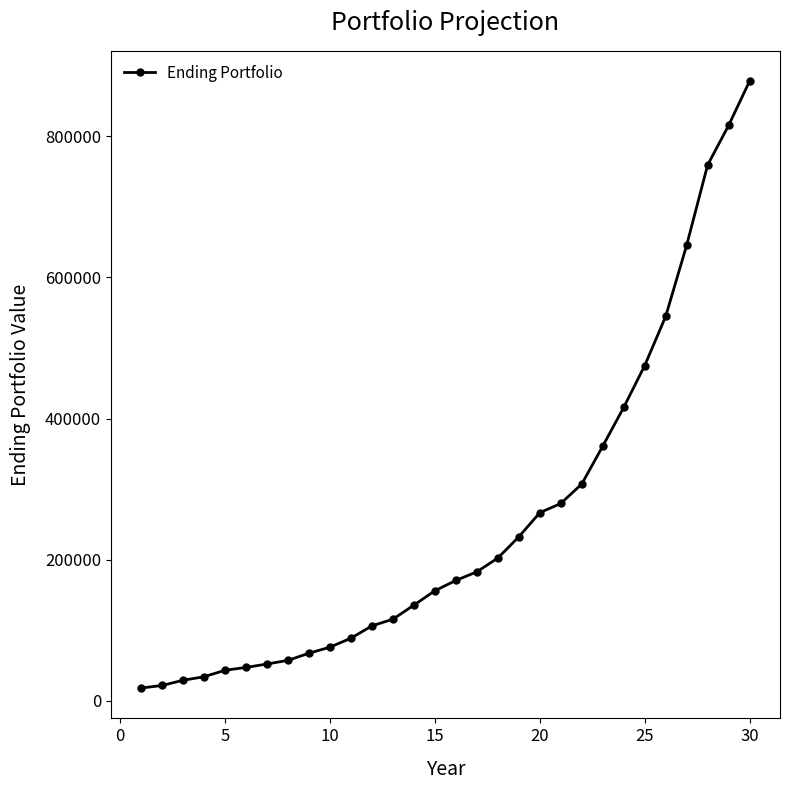

What is the difference between the maximum and minimum values?

859583.6